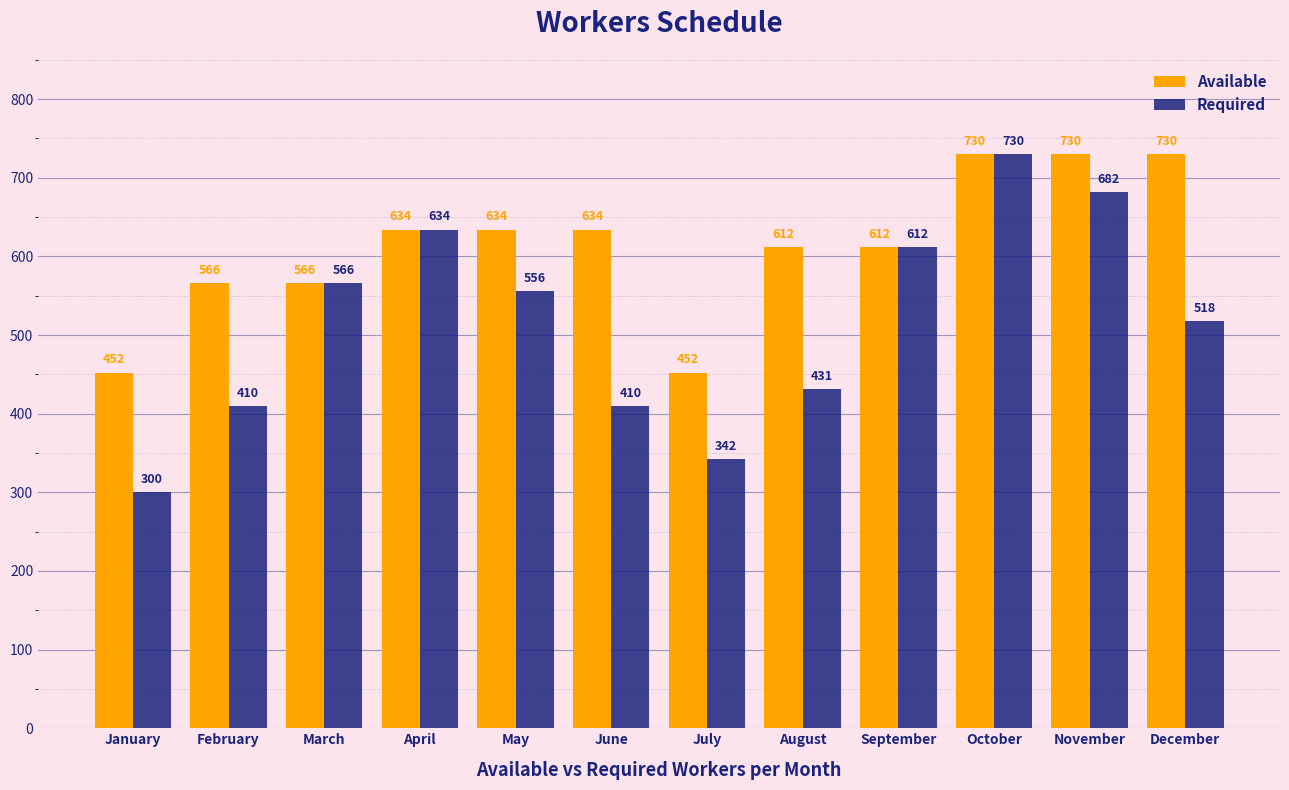

What is the sum of the Required values at June and October?

1140